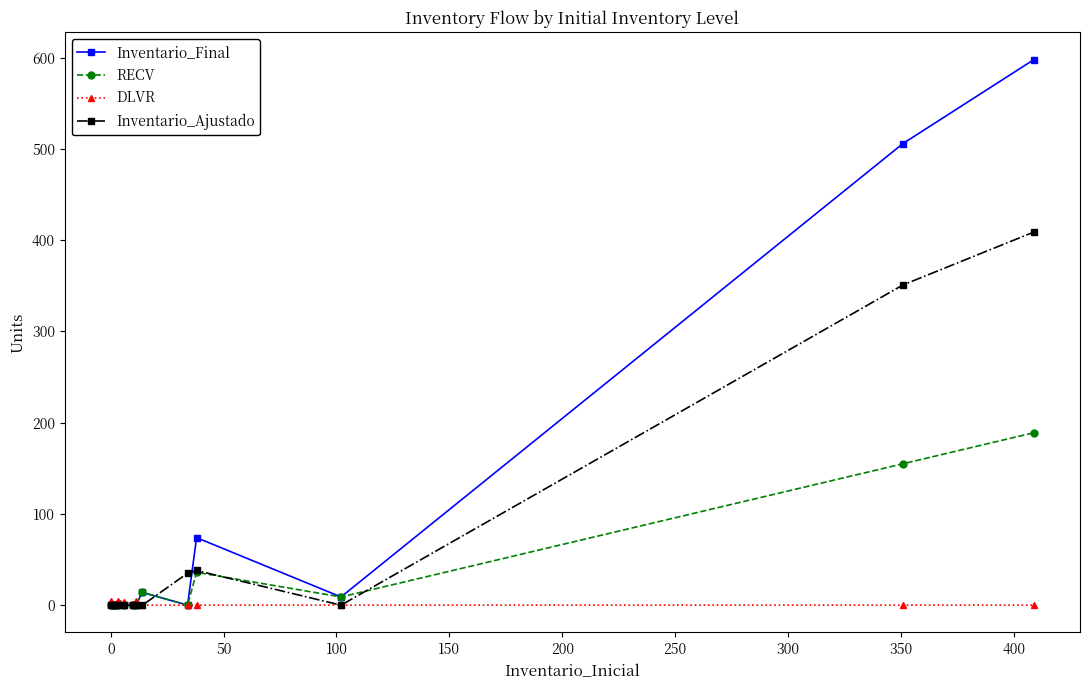

Does the chart display data point markers on the line(s)?

Yes